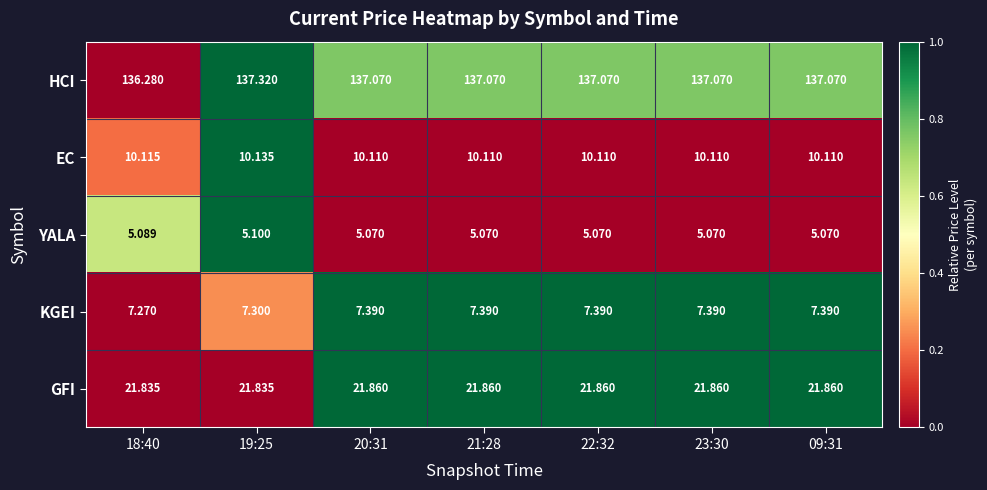

Rank the series at 09:31 from highest to lowest value.

HCI, GFI, EC, KGEI, YALA